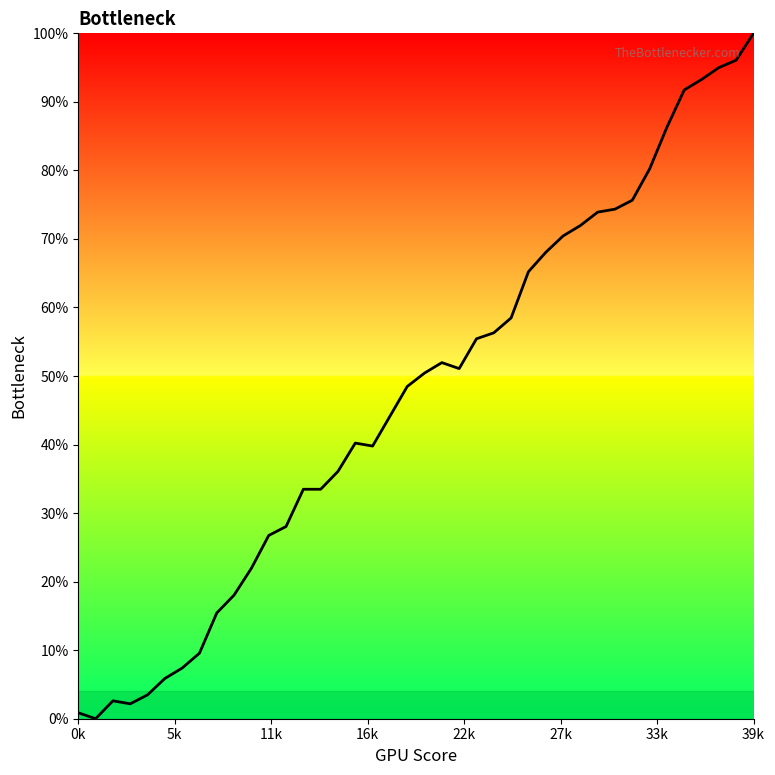

What is the maximum value shown in the chart?

100.0